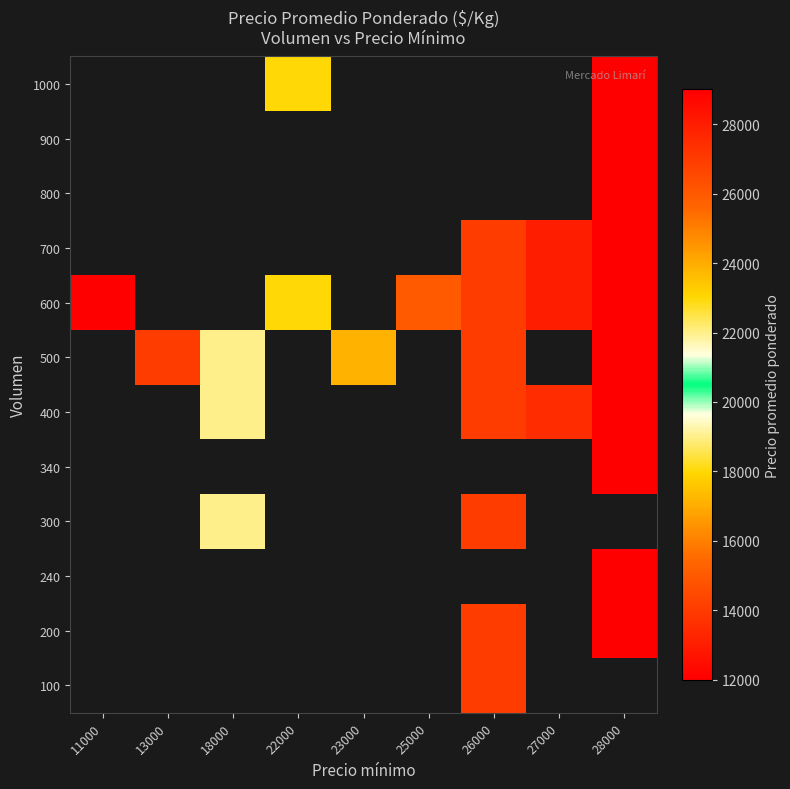

What is the minimum value shown in the chart?

12000.0